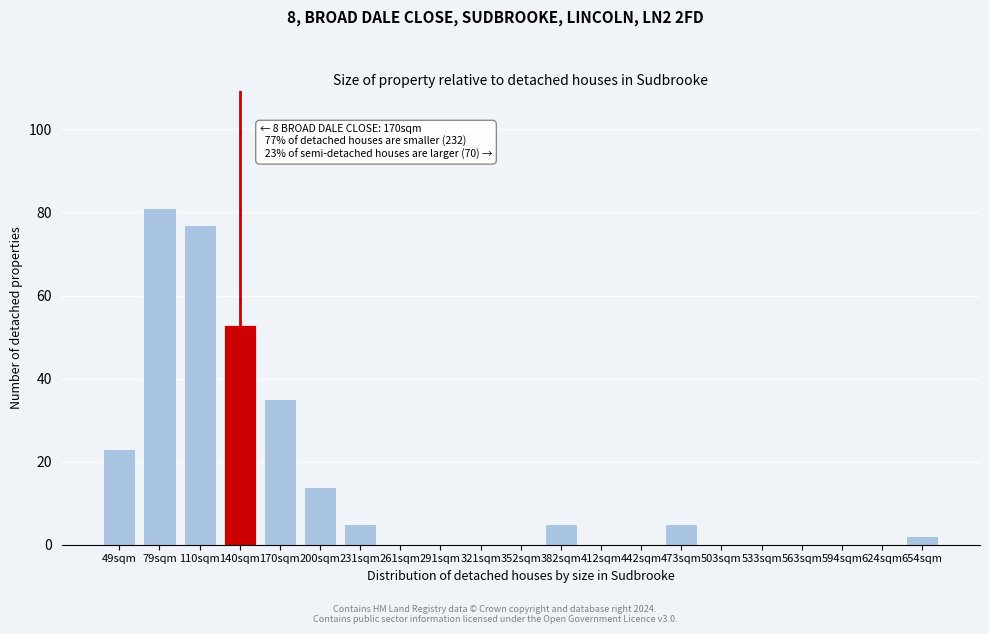

Reading right to left, what are all the values shown in this chart?

654sqm=2	624sqm=0	594sqm=0	563sqm=0	533sqm=0	503sqm=0	473sqm=5	442sqm=0	412sqm=0	382sqm=5	352sqm=0	321sqm=0	291sqm=0	261sqm=0	231sqm=5	200sqm=14	170sqm=35	140sqm=53	110sqm=77	79sqm=81	49sqm=23